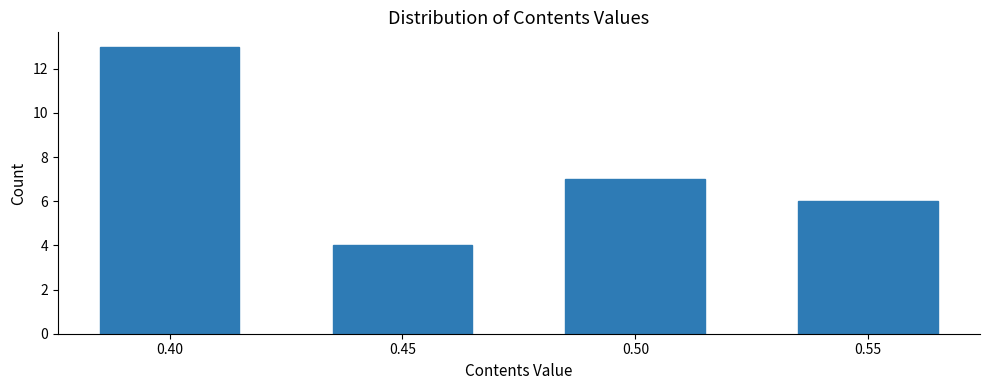

Reading right to left, what are all the values shown in this chart?

6	7	4	13